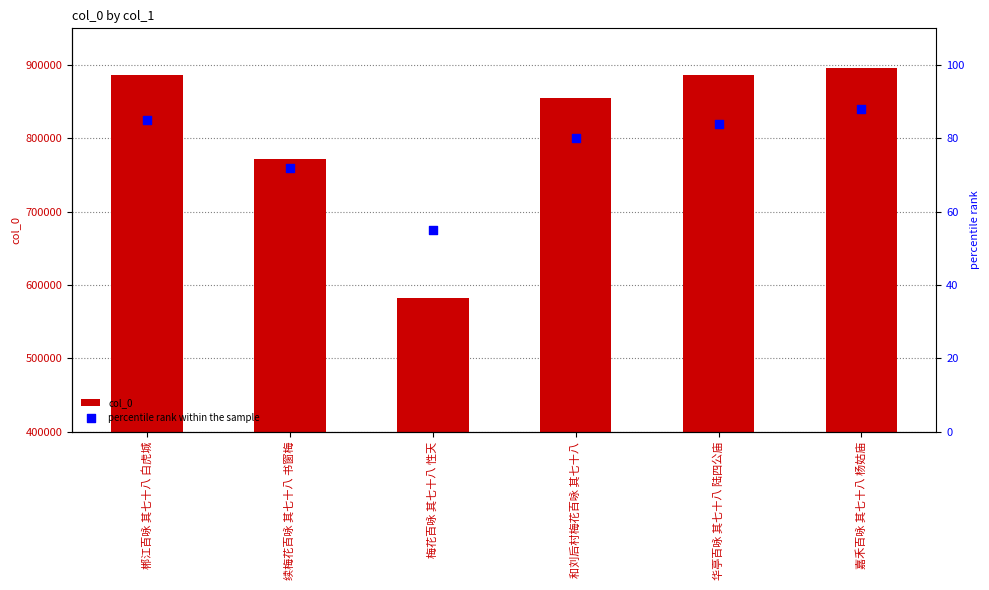

At which category is the sum across all series the highest?

嘉禾百咏 其七十八 杨姑庙